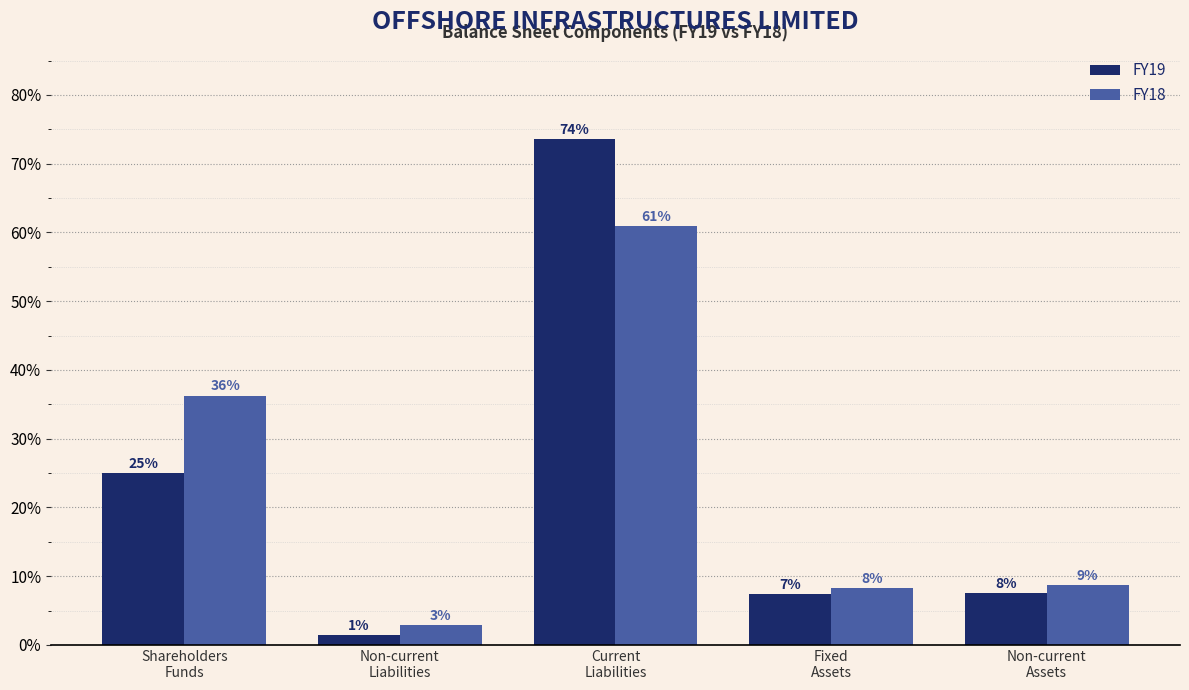

At which label is FY18 closest to 31?

Shareholders
Funds